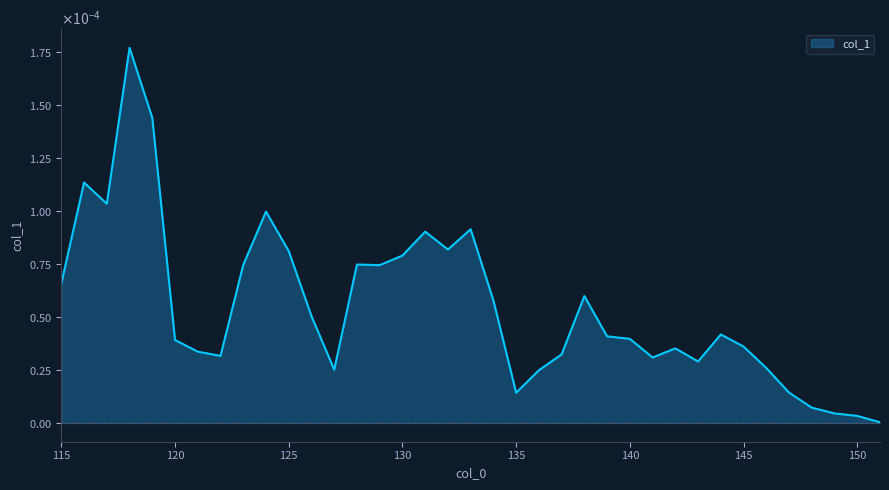

Does the chart have visible grid lines?

No